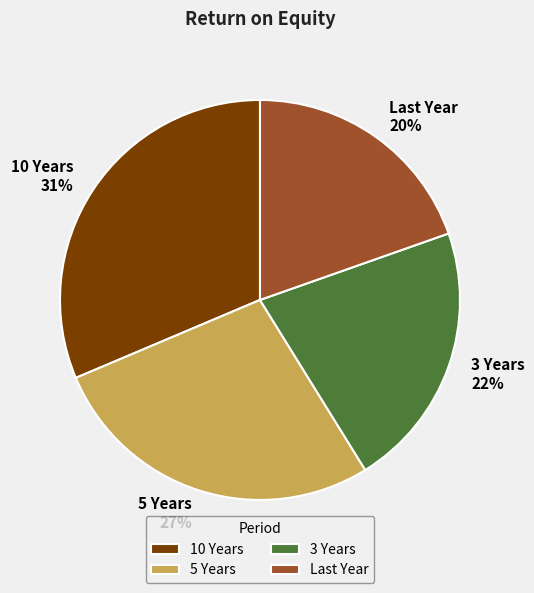

To the nearest percent, what is the average slice percentage?

25%